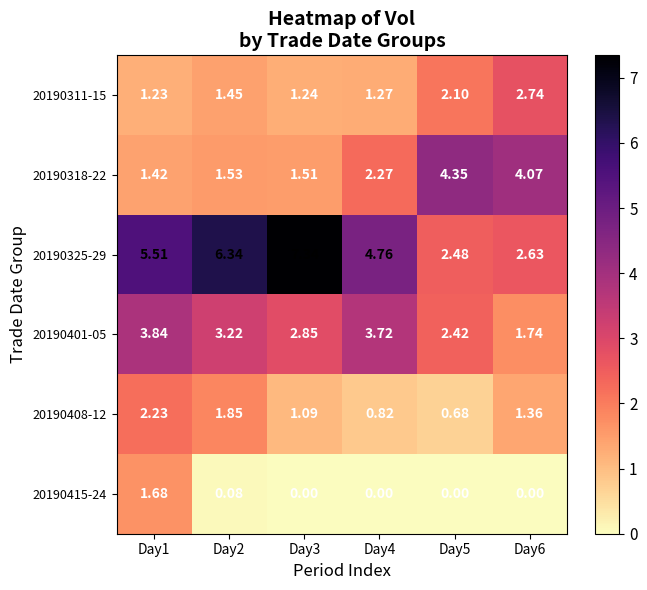

Is the value of 20190318-22 at Day6 greater than the value of 20190408-12 at Day5?

Yes